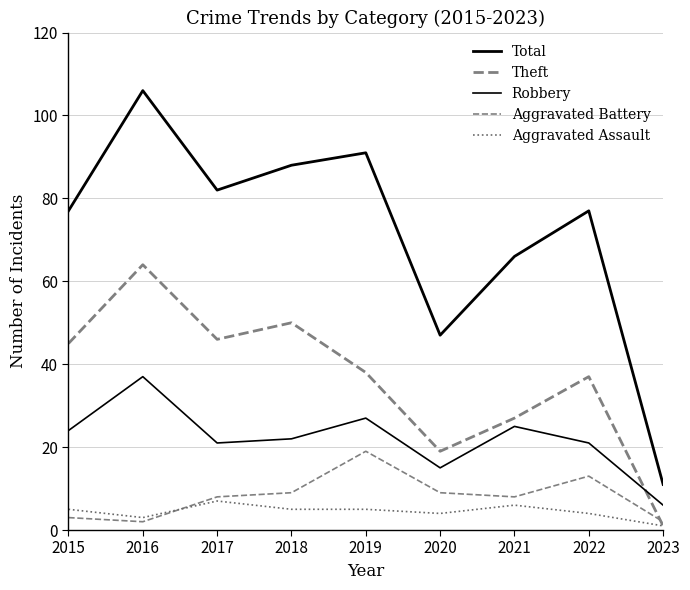

True or false: Total and Theft intersect in this chart.

False